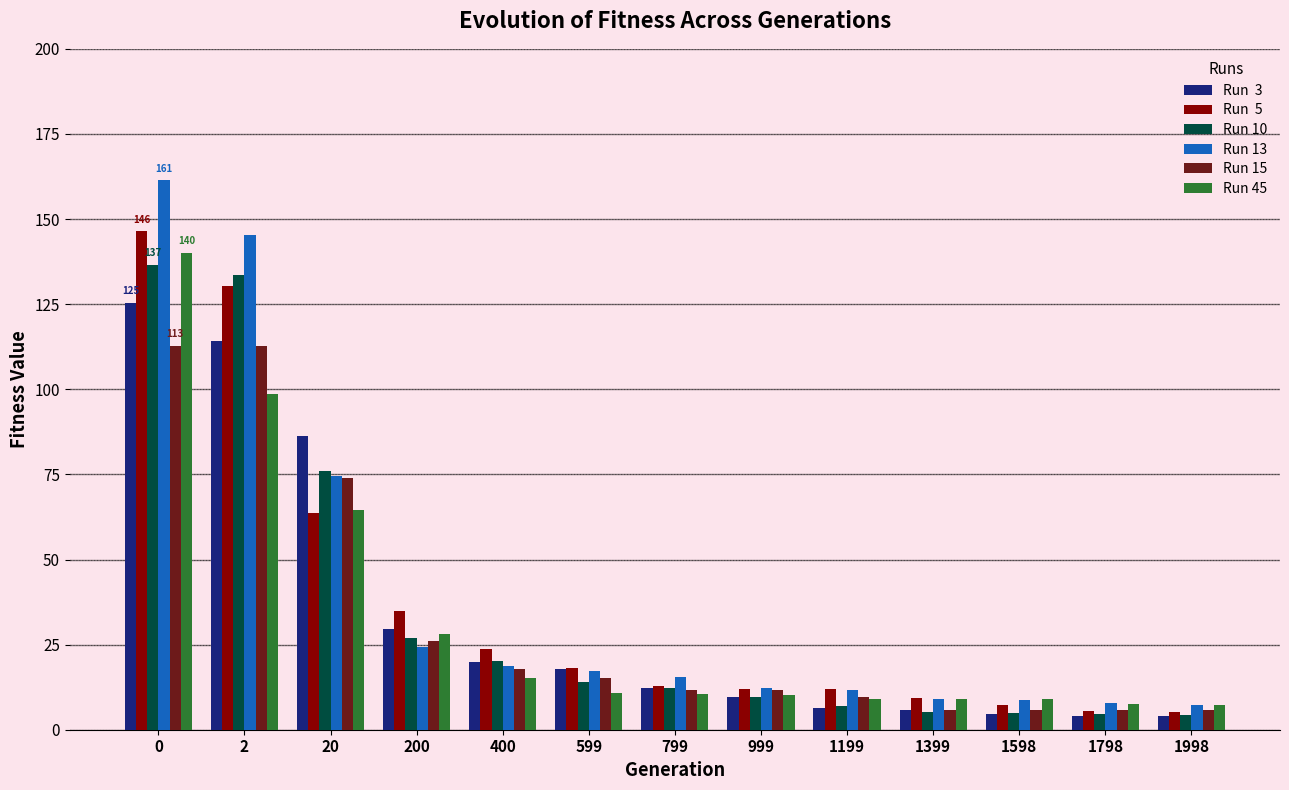

What is the difference between the highest and lowest values at 1399?

4.4